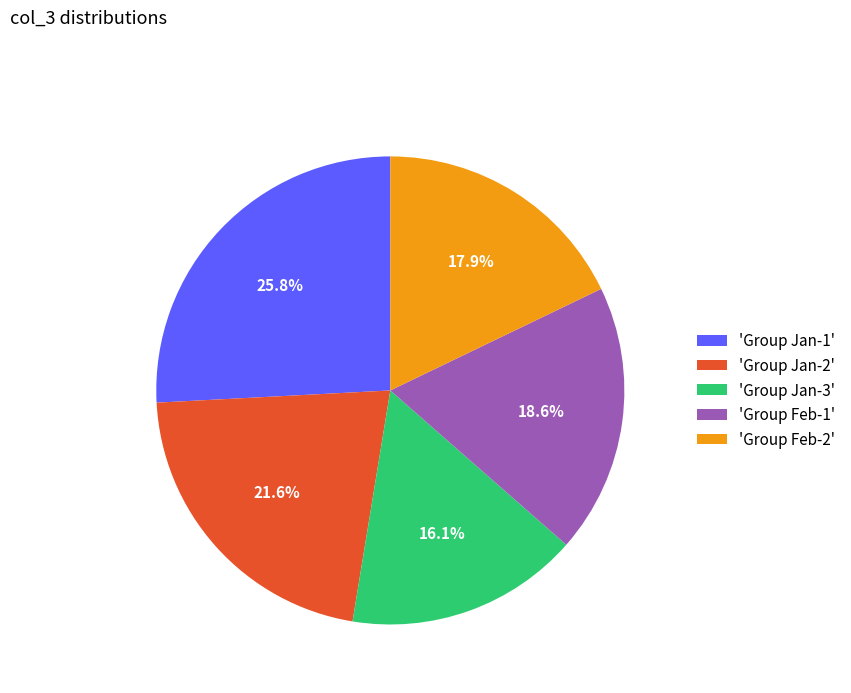

Which slice is the smallest?

'Group Jan-3'